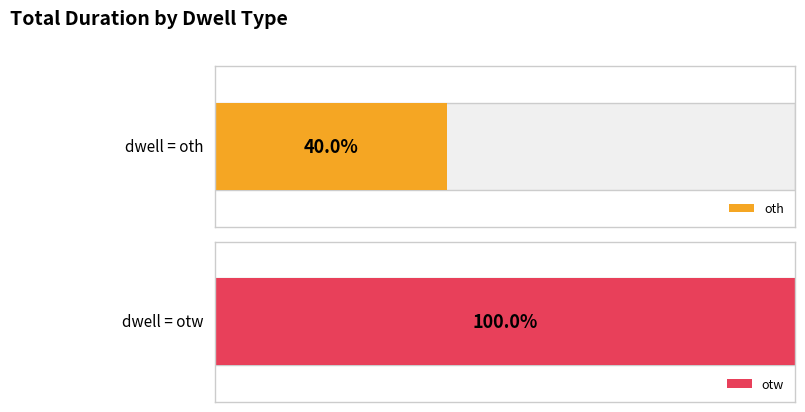

Rank the series by their maximum value, from highest to lowest.

otw, oth